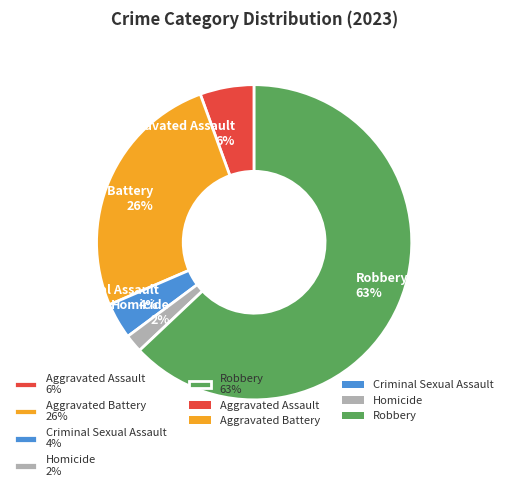

Is it true that Aggravated Assault is 17% of the pie?

False